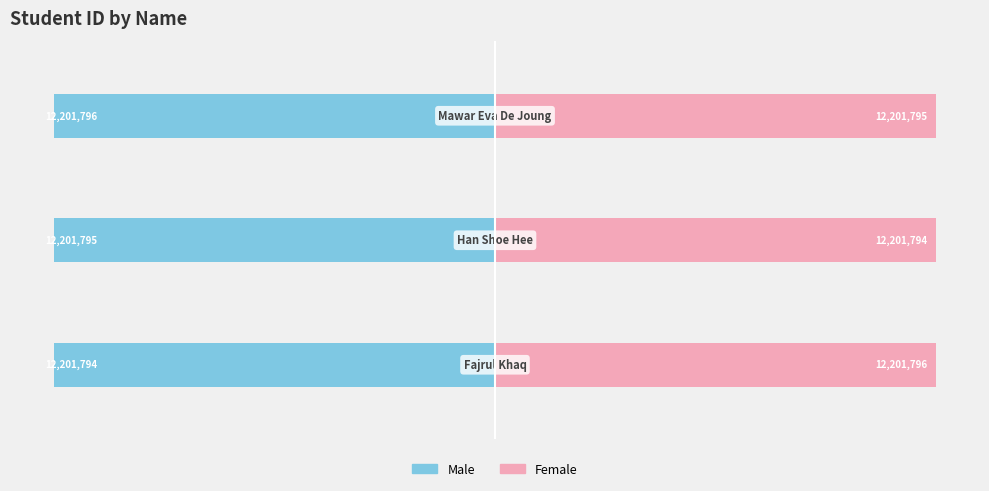

Which series changed the most between −1.5 and −0.5?

Male